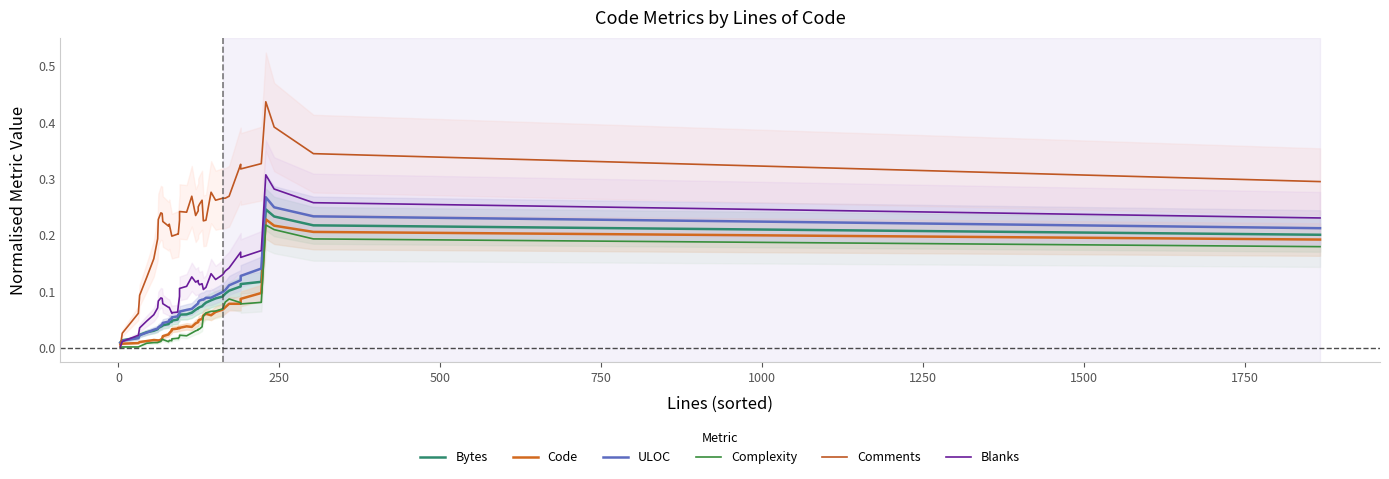

What is the difference between the maximum and minimum values in the Comments series?

0.4